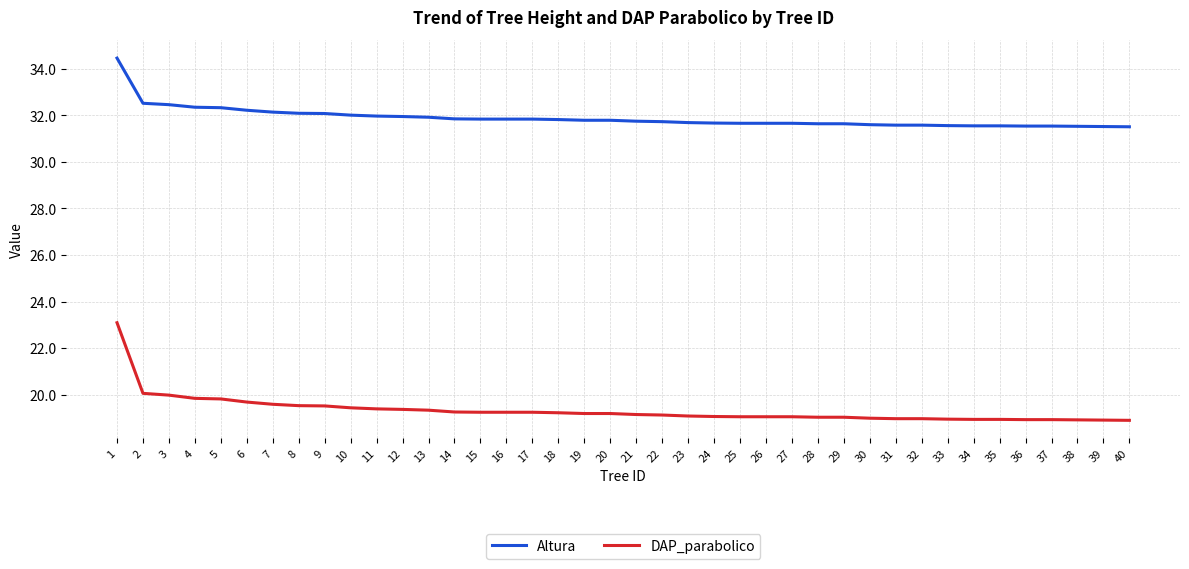

What is the sum of the DAP_parabolico values at 17 and 33?

38.2